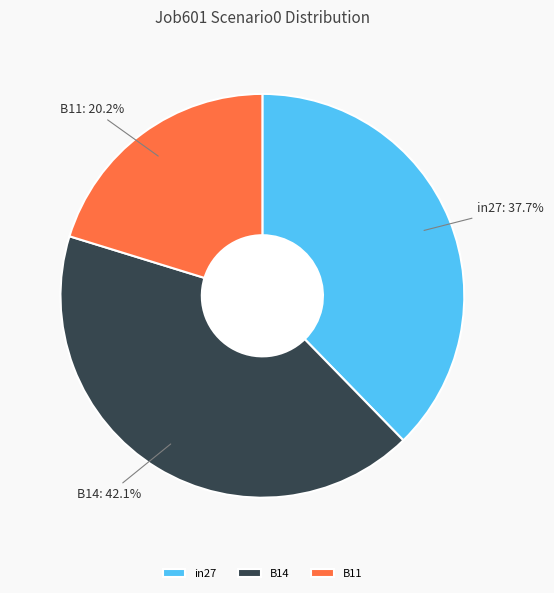

Does B11 account for over 50% of the chart?

No